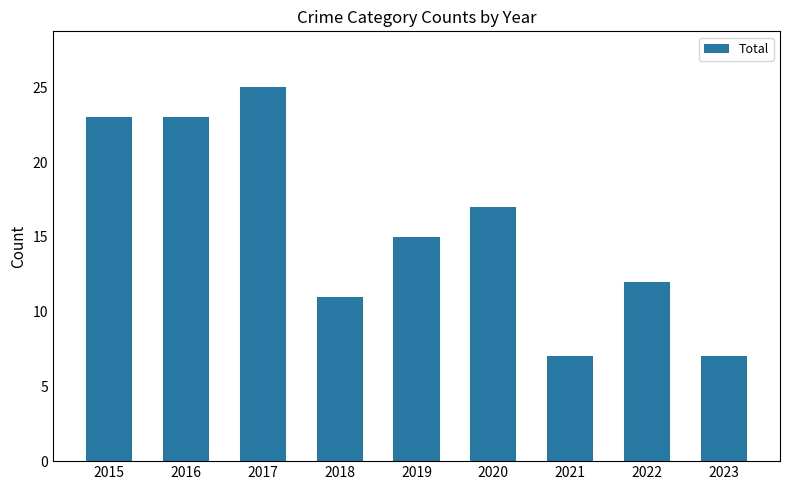

Approximately how many times larger is the value at 2021 compared to 2015?

0.3